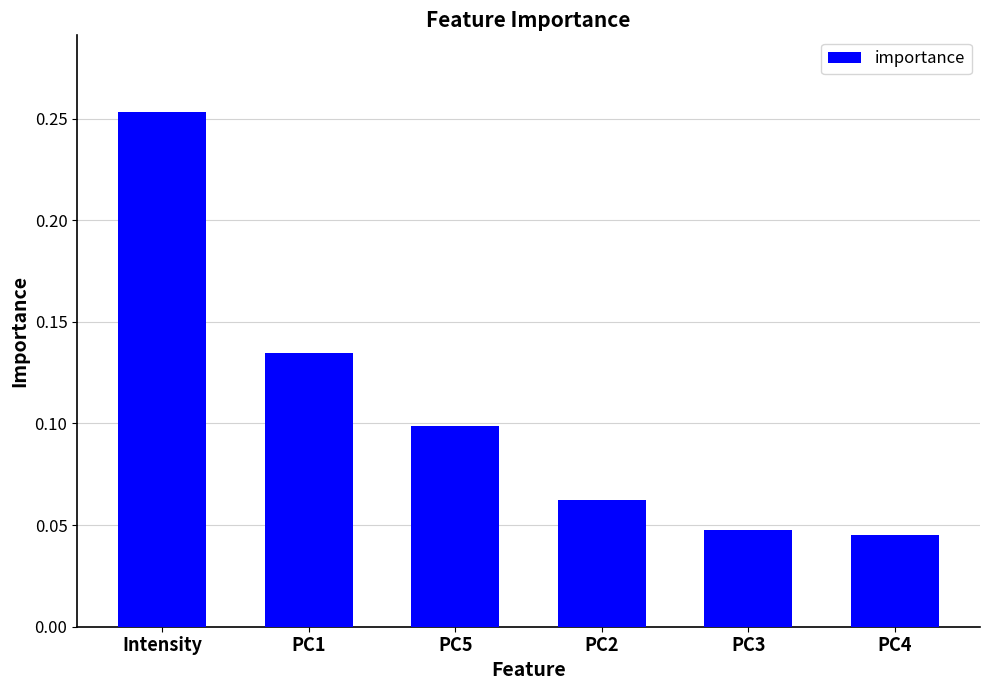

What is the label of the 3rd bar from the right?

PC2